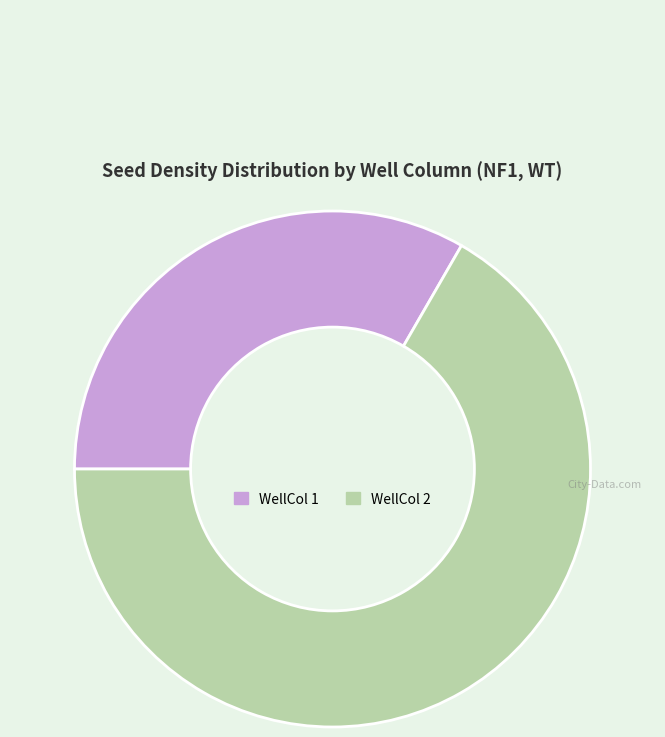

Is there any slice that represents more than half of the pie?

Yes